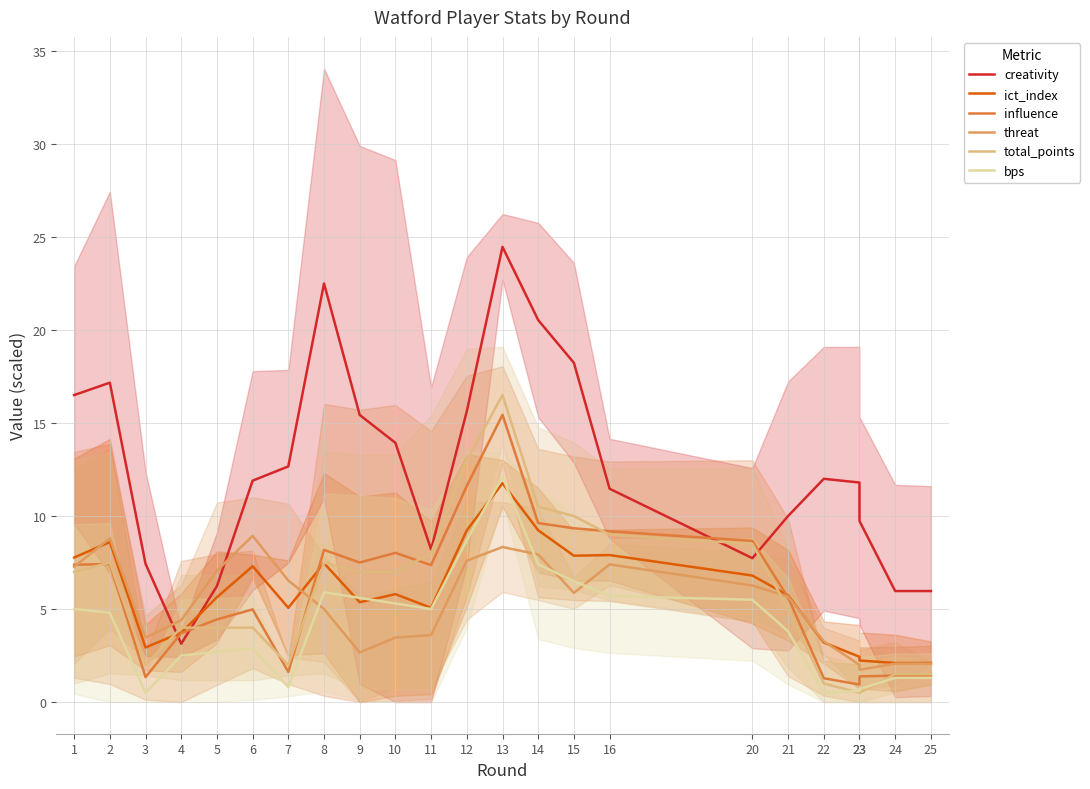

What is the approximate value of total_points at 1?

7.0